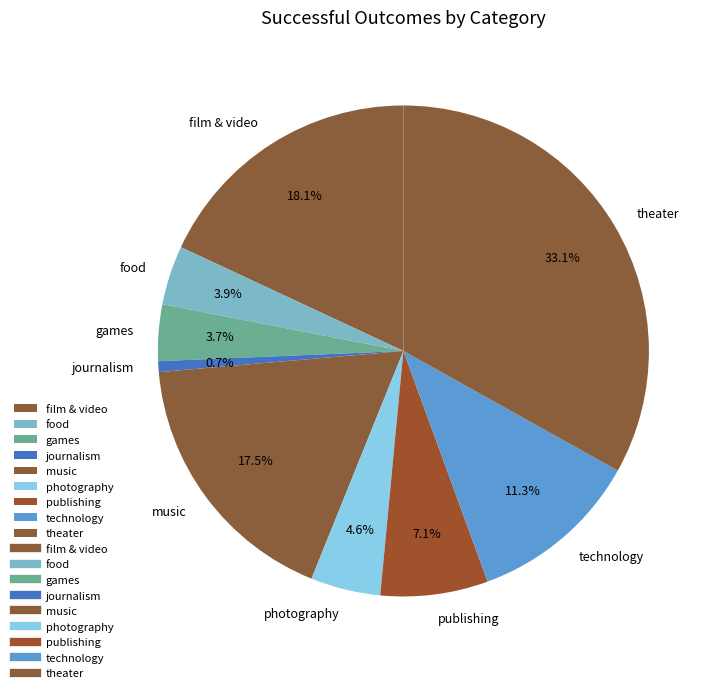

How many slices are in this pie chart?

9